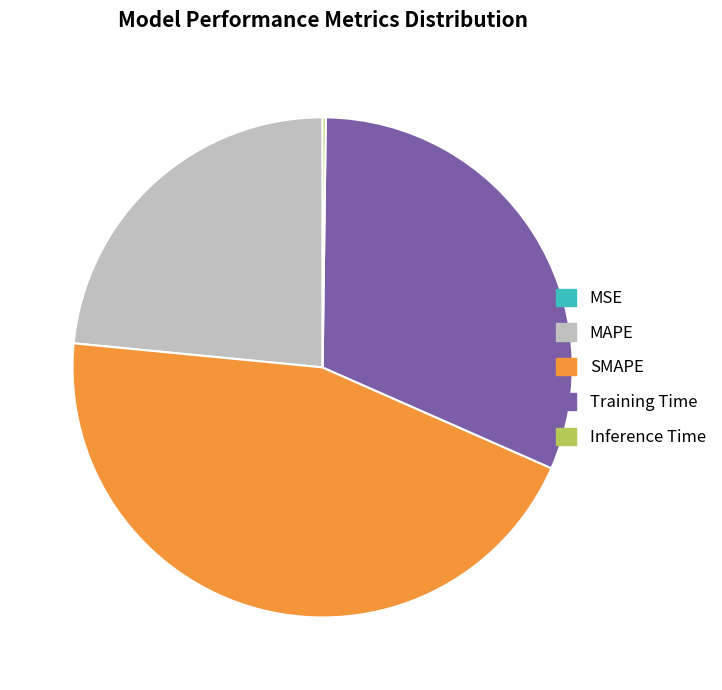

Combined, do MAPE and Training Time account for over 50%?

Yes